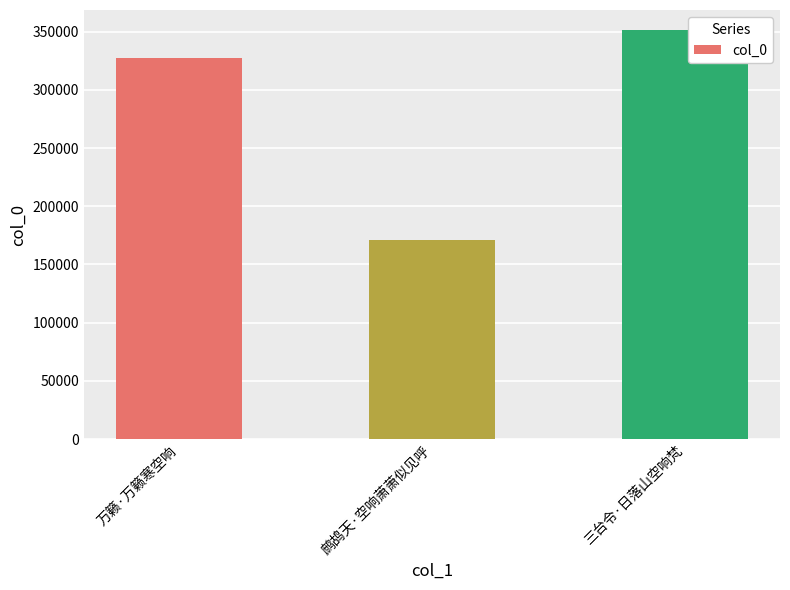

What is the difference between the values at 万籁·万籁寒空响 and 鹧鸪天·空响萧萧似见呼?

156432